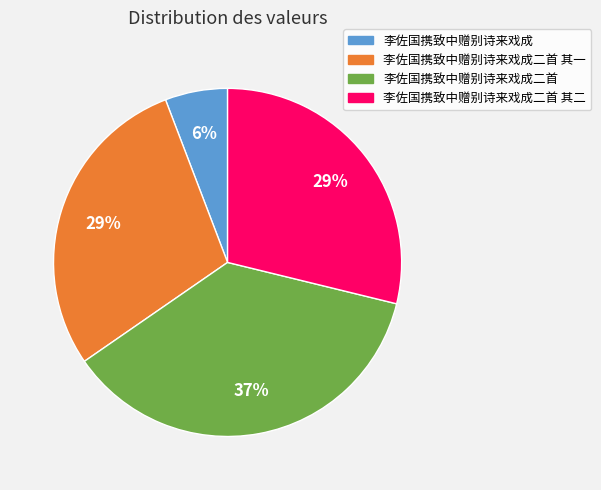

Does 李佐国携致中赠别诗来戏成二首 其二 account for over 50% of the chart?

No